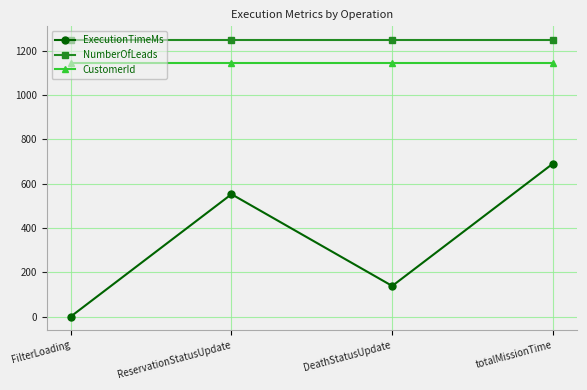

What is the total value across all series at totalMissionTime?

3080